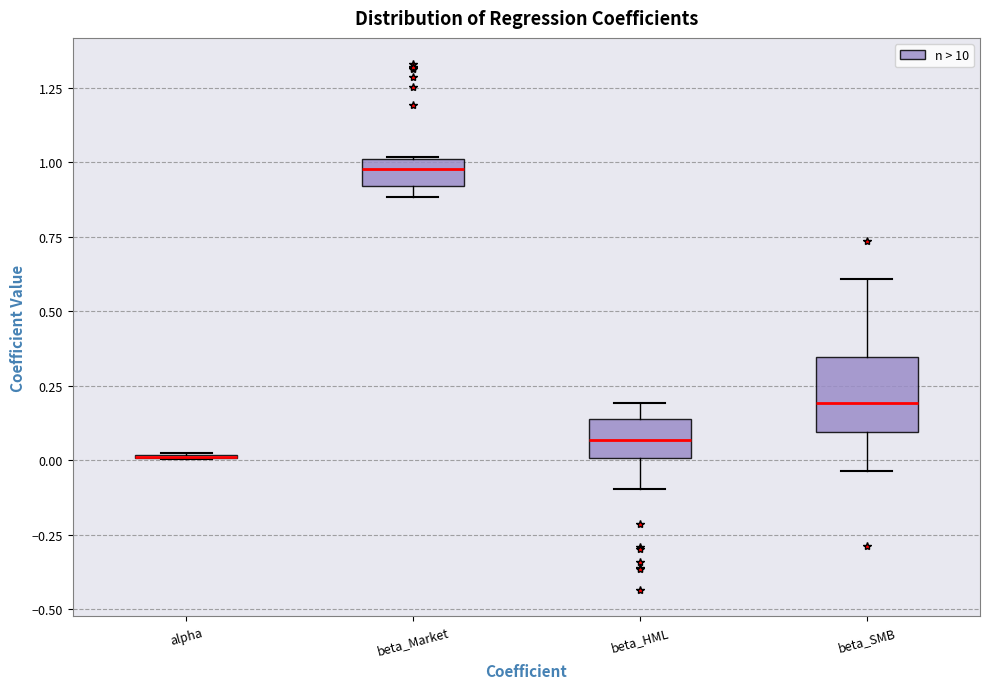

Reading left to right, read every box against the y-axis: the position of its median line, the range the box covers, and the ends of its whiskers. The values are not printed on the chart, so give them approximately, as read against the axis.

alpha: box collapsed to a line at 0.00, whiskers 0.00 to 0.05
beta_Market: median 1.00 (just below the box's upper edge), box 0.90 to 1.00, whiskers 0.90 (just below the box's lower edge) to 1.00
beta_HML: median 0.05, box 0.00 to 0.15, whiskers -0.10 to 0.20
beta_SMB: median 0.20, box 0.10 to 0.35, whiskers -0.05 to 0.60